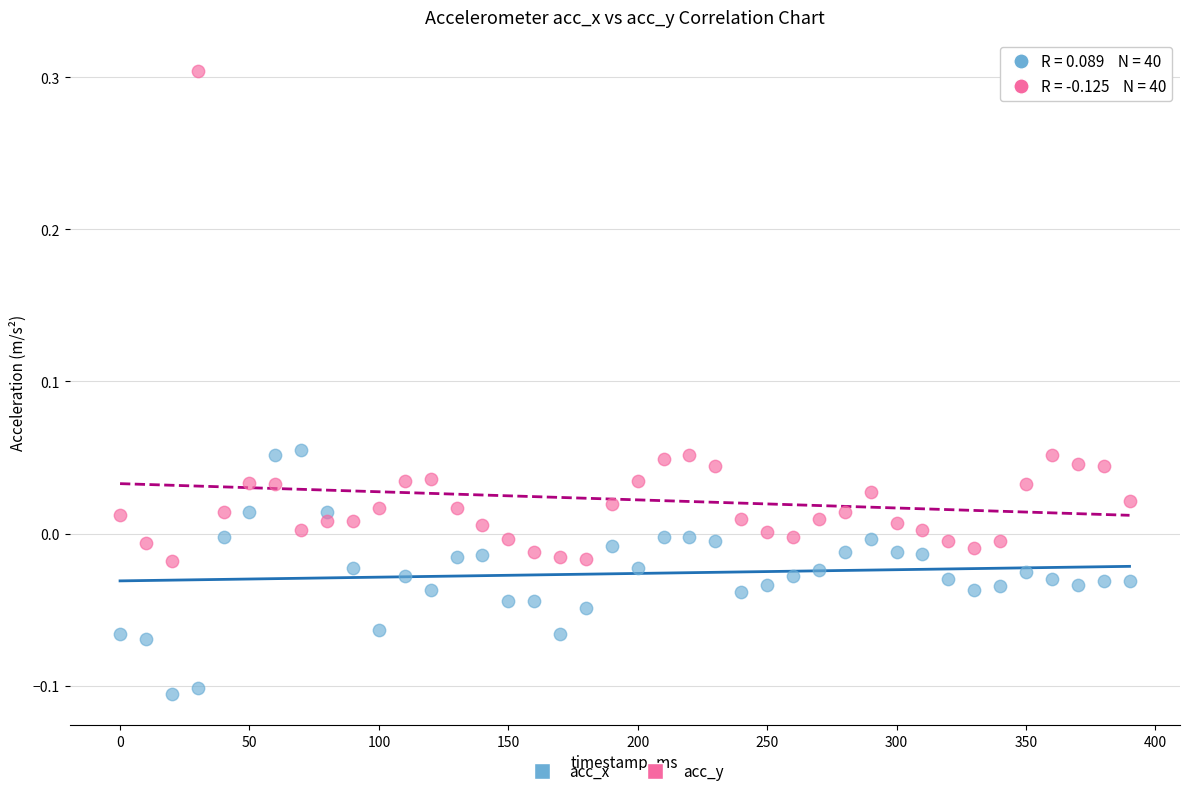

Which series has the largest Y range (max minus min)?

acc_y